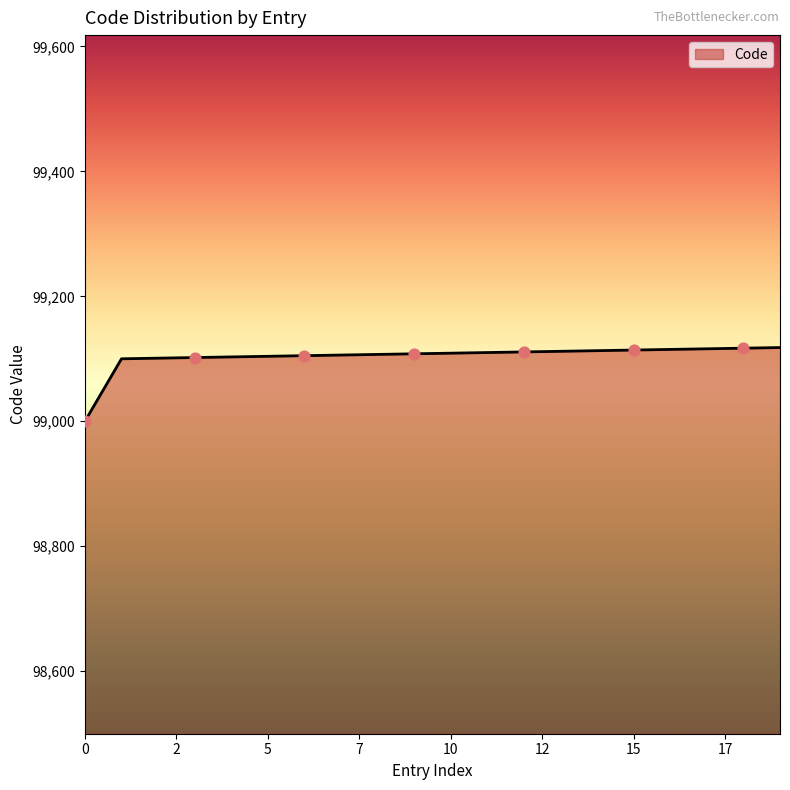

What is the minimum value shown in the chart?

99000